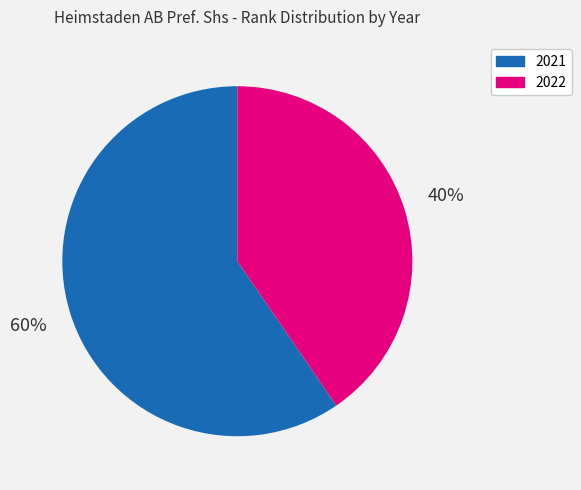

Combined, do 2021 and 2022 account for over 50%?

Yes